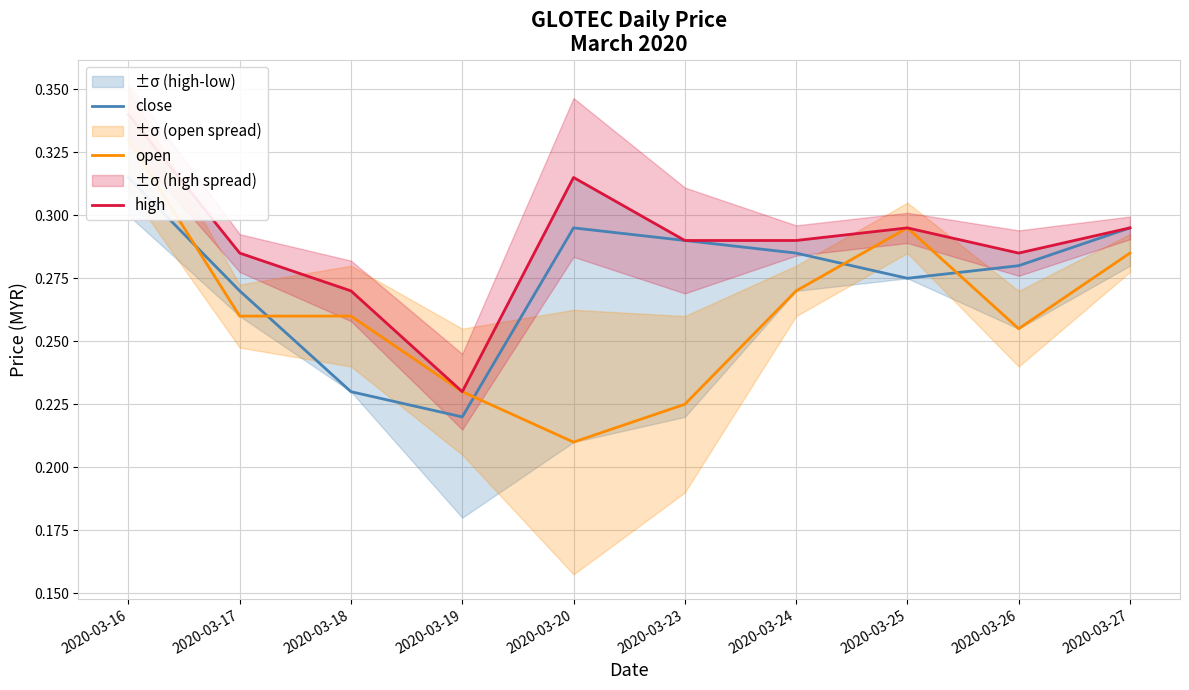

Which series has the largest total across all categories?

high